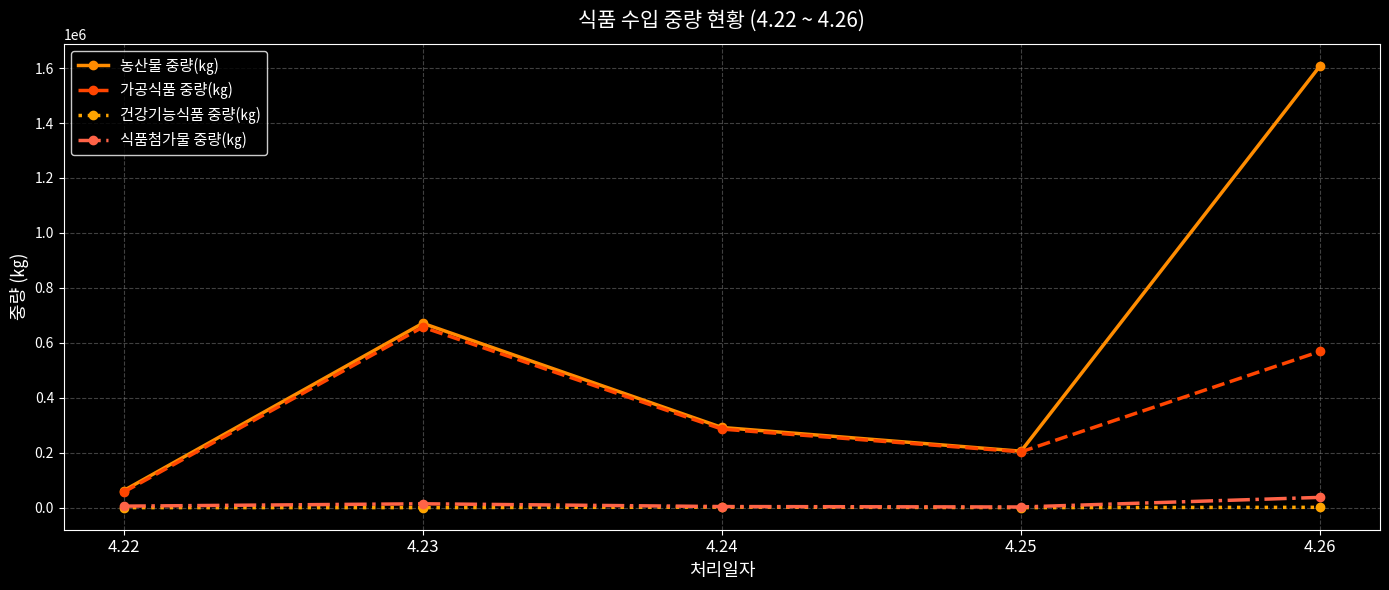

Which series has the widest spread of values?

농산물 중량(㎏)